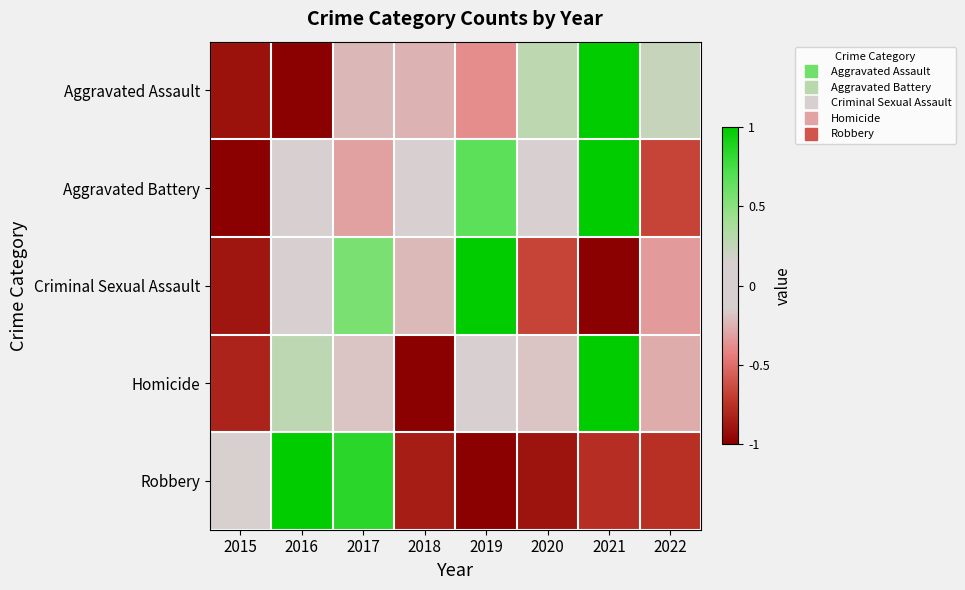

What is the difference between the highest and lowest values at 2021?

2.0